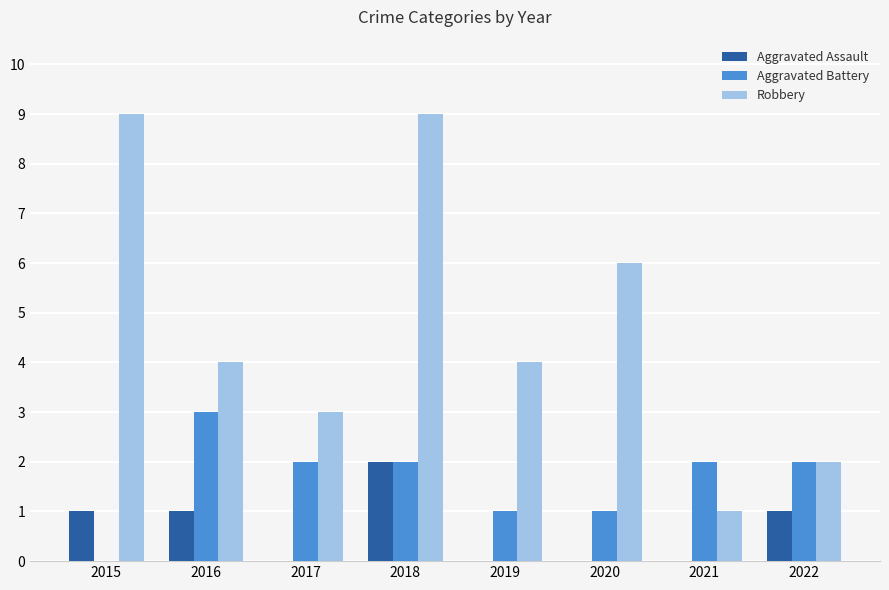

How many series are shown in this chart?

3